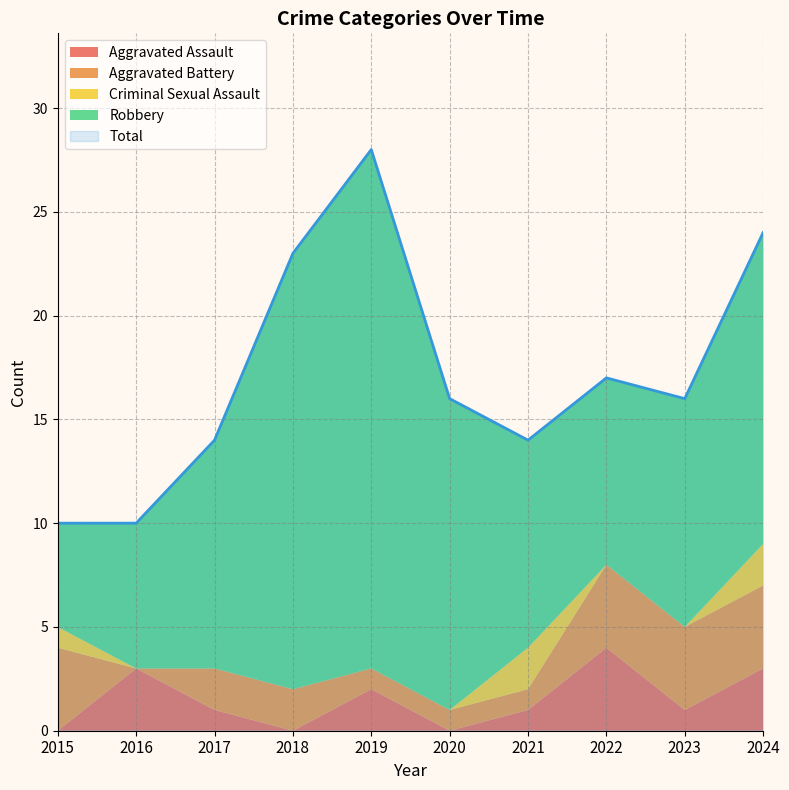

What is the sum of all Robbery values?

129